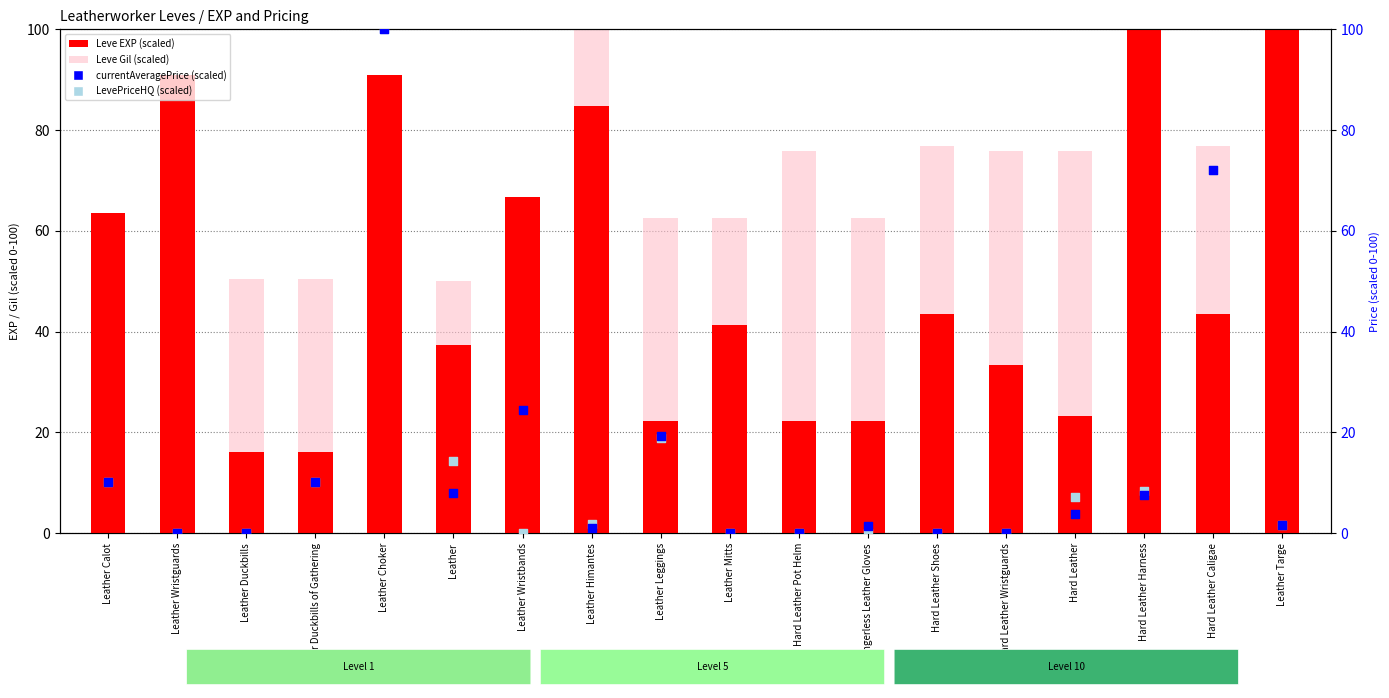

Is the value of currentAveragePrice (scaled) at Leather Choker greater than the value of Leve Gil (scaled) at Hard Leather?

Yes